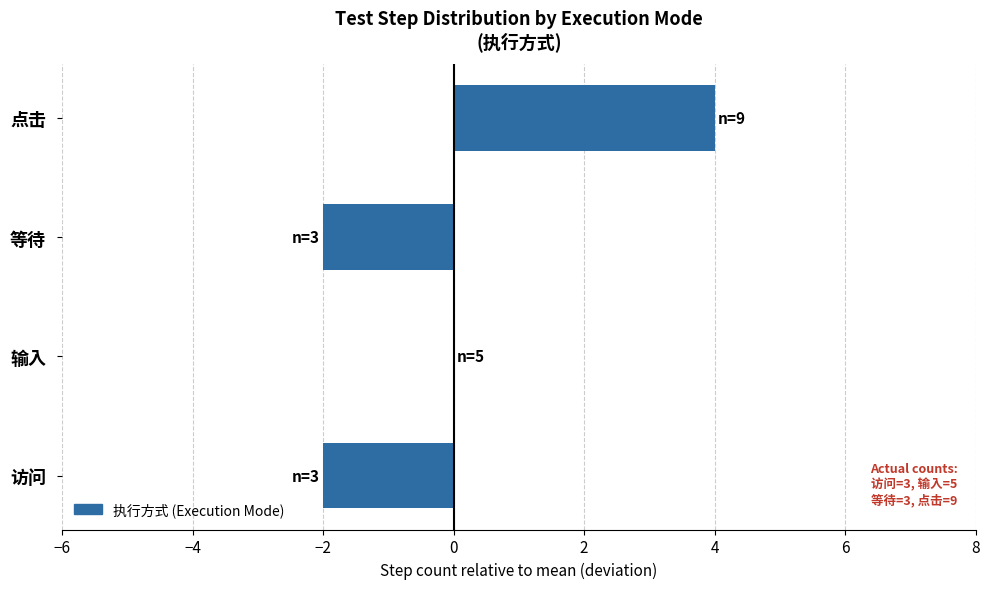

Is it true that the value at 点击 is 6?

False